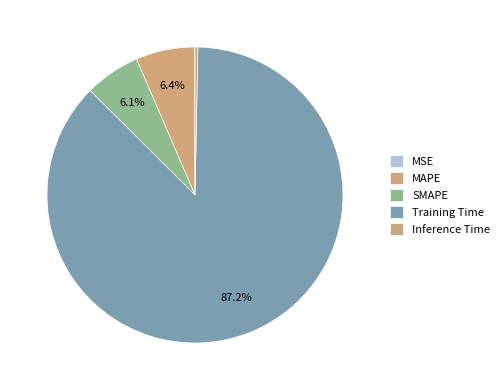

What is the change in value from MSE to Training Time?

+1.7